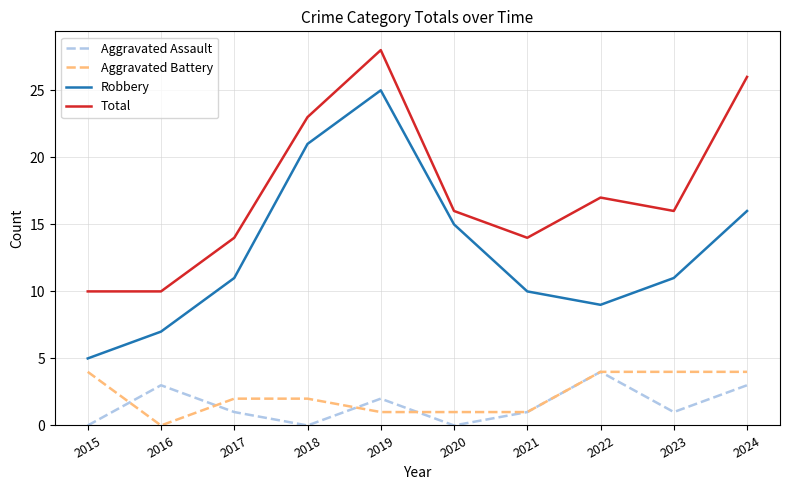

Reading right to left, list all the values displayed in this chart.

Aggravated Assault: 3	1	4	1	0	2	0	1	3	0
Aggravated Battery: 4	4	4	1	1	1	2	2	0	4
Robbery: 16	11	9	10	15	25	21	11	7	5
Total: 26	16	17	14	16	28	23	14	10	10